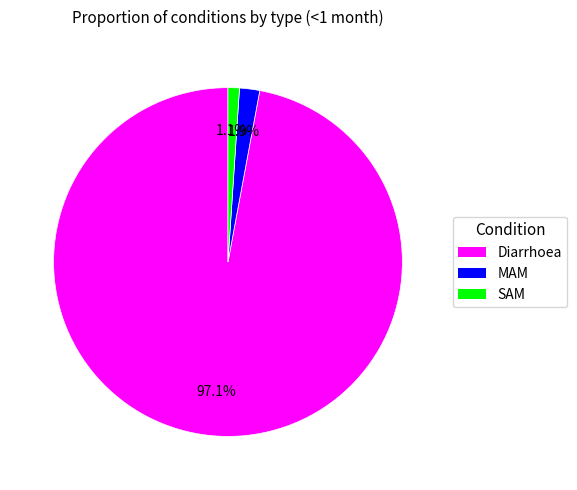

Count the number of slices in the pie.

3